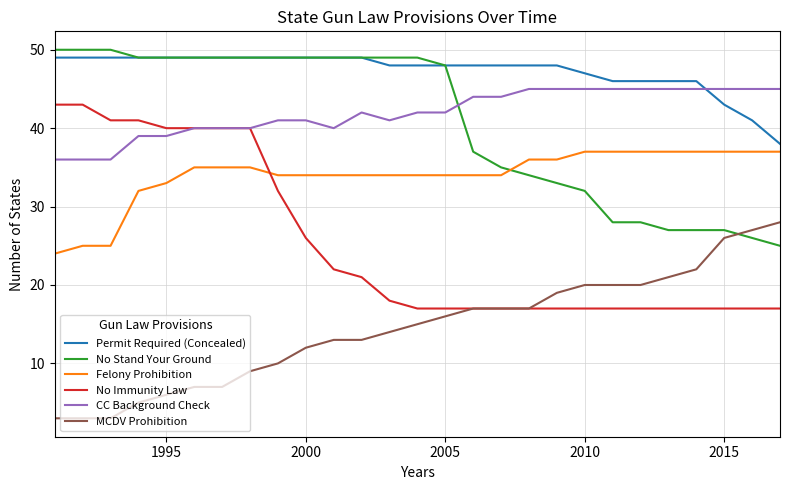

List the series in order of their peak value, highest first.

No Stand Your Ground, Permit Required (Concealed), CC Background Check, No Immunity Law, Felony Prohibition, MCDV Prohibition